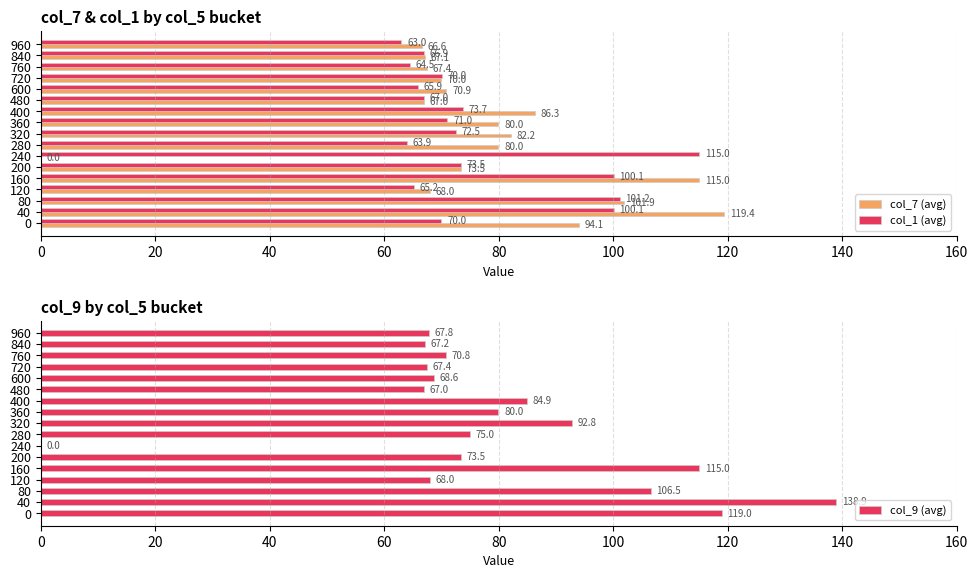

How many bars are there in each group?

3